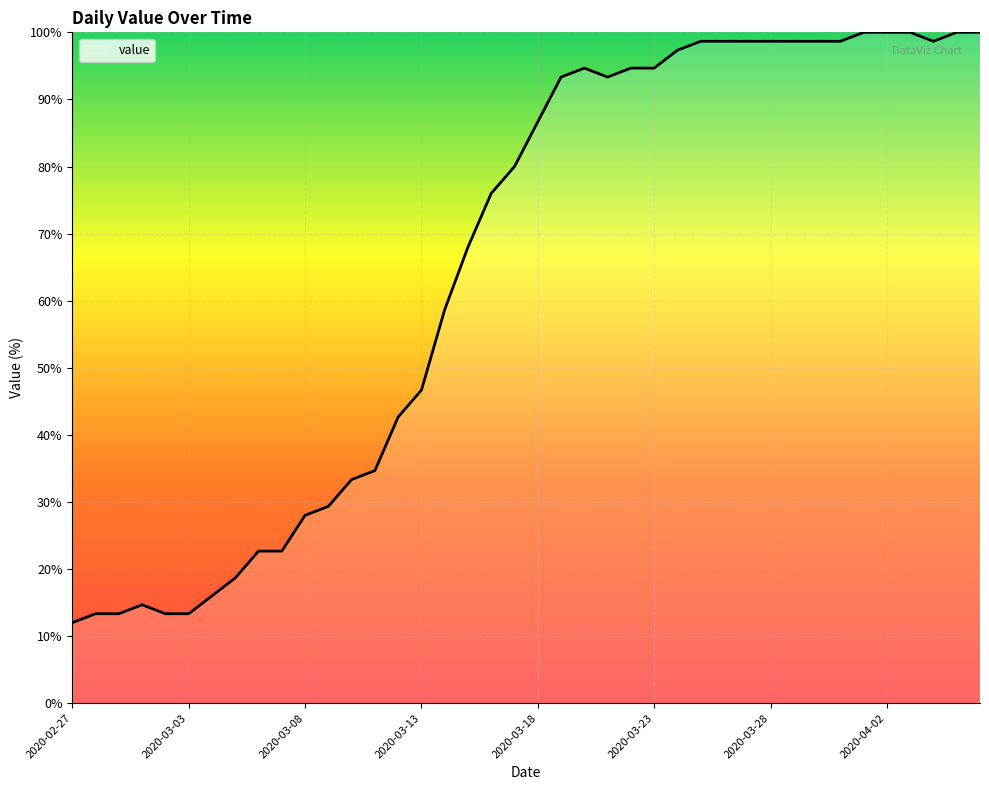

What is the maximum value shown in the chart?

100.0